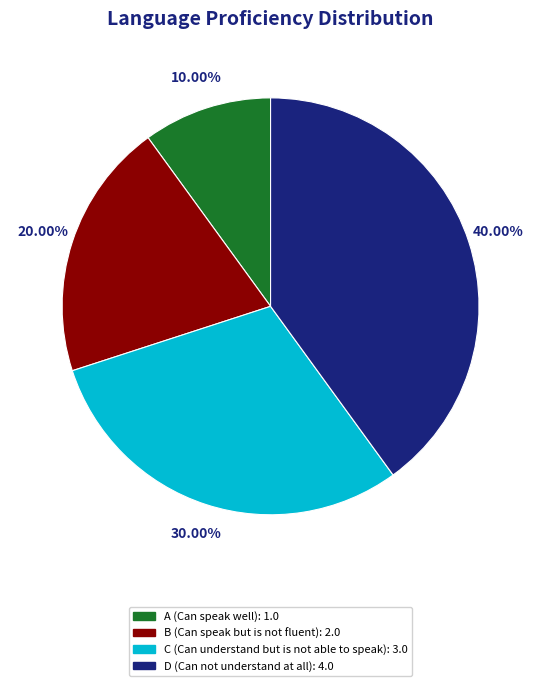

Rank the categories by value from lowest to highest.

A (Can speak well), B (Can speak but is not fluent), C (Can understand but is not able to speak), D (Can not understand at all)